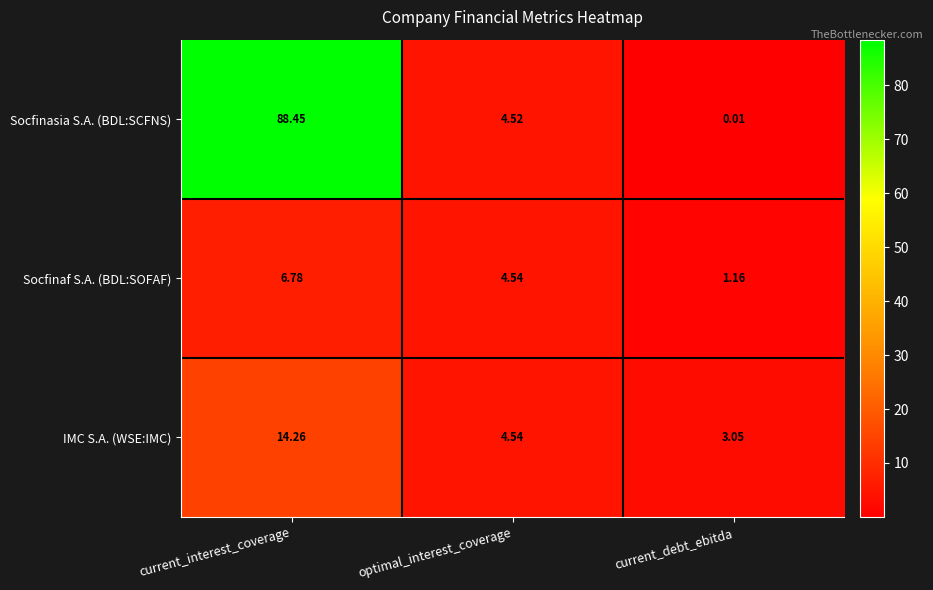

How many values in the Socfinaf S.A. (BDL:SOFAF) series are below 4?

1